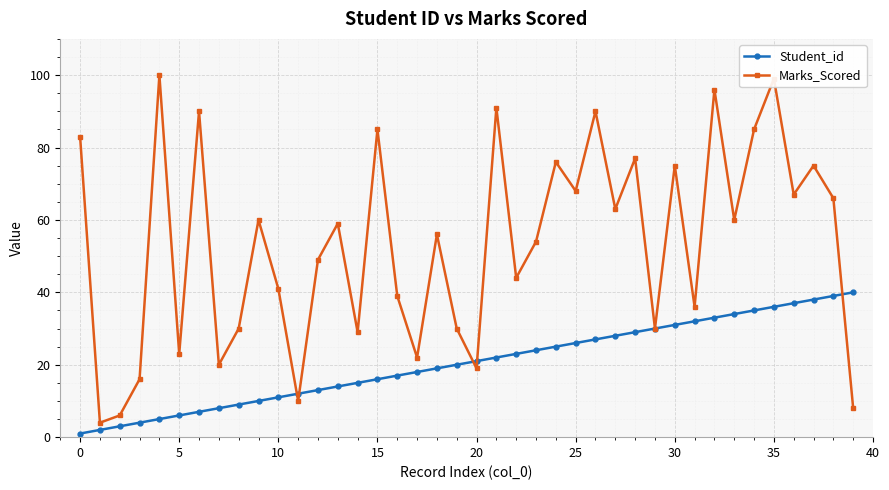

What are all the series names shown in the legend?

Student_id, Marks_Scored